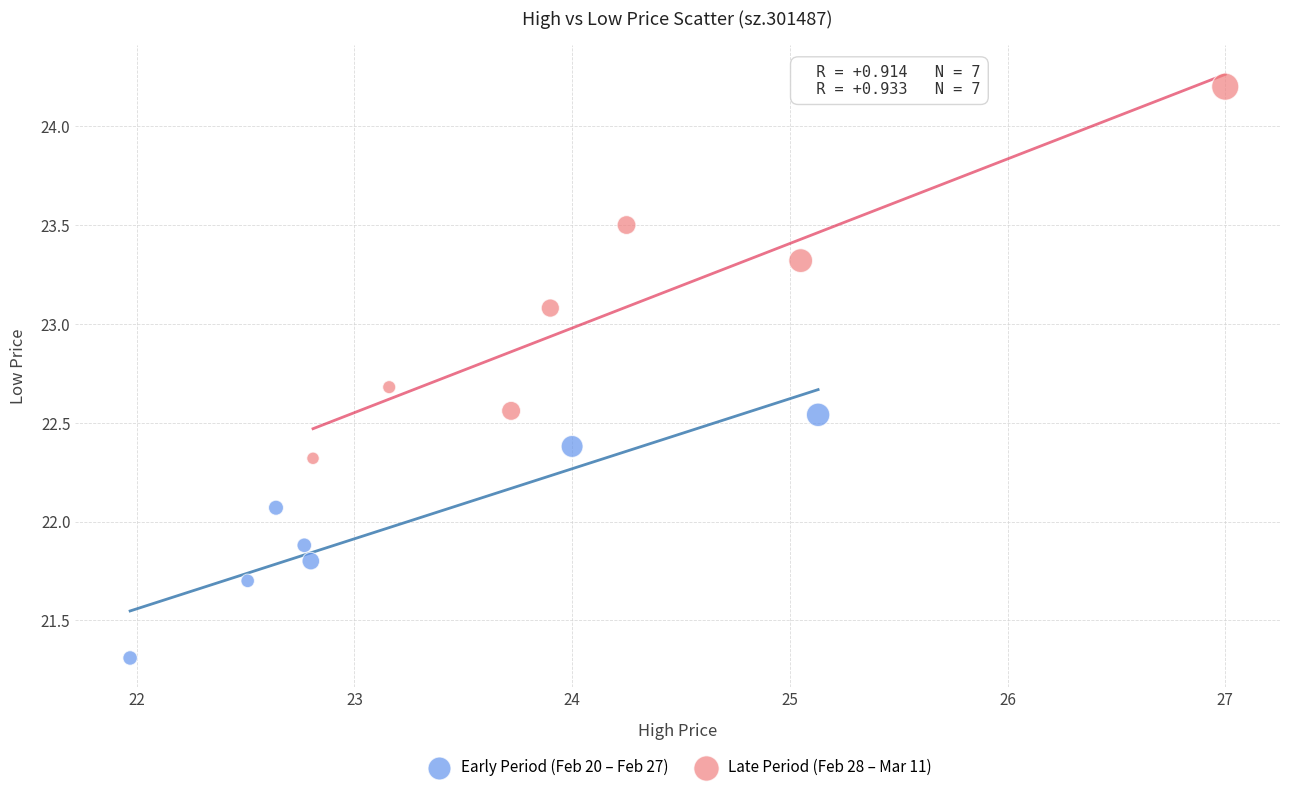

Which series contains the highest Y value?

Late Period (Feb 28 – Mar 11)